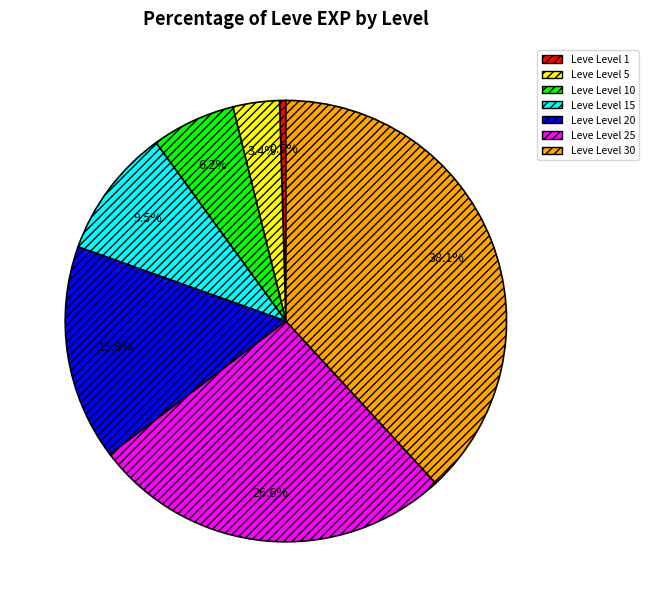

What is the ratio of the value at Leve Level 25 to the value at Leve Level 15?

2.8